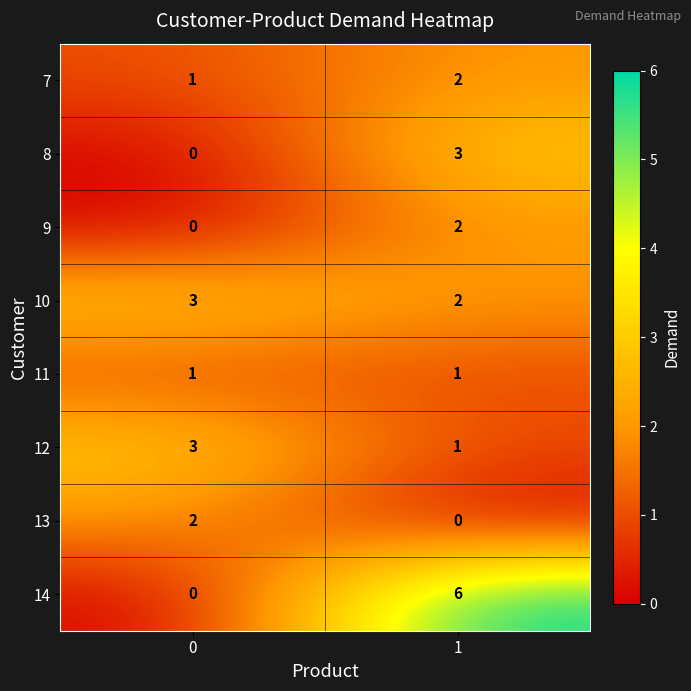

The 9 series shows 1 at 1. True or false?

False